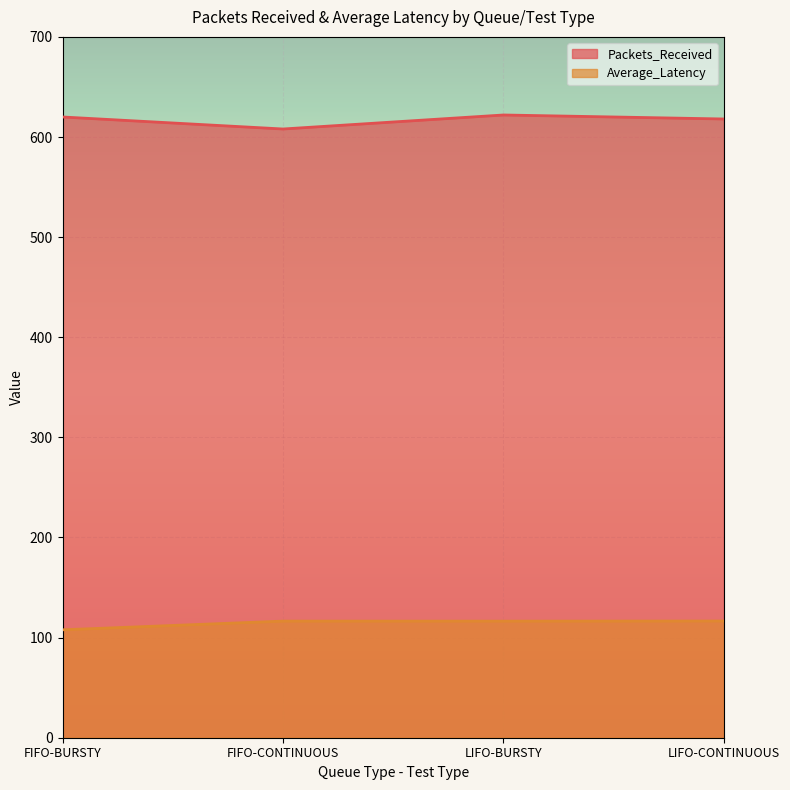

What is the value of the Packets_Received point at the 4th from the left?

618.0